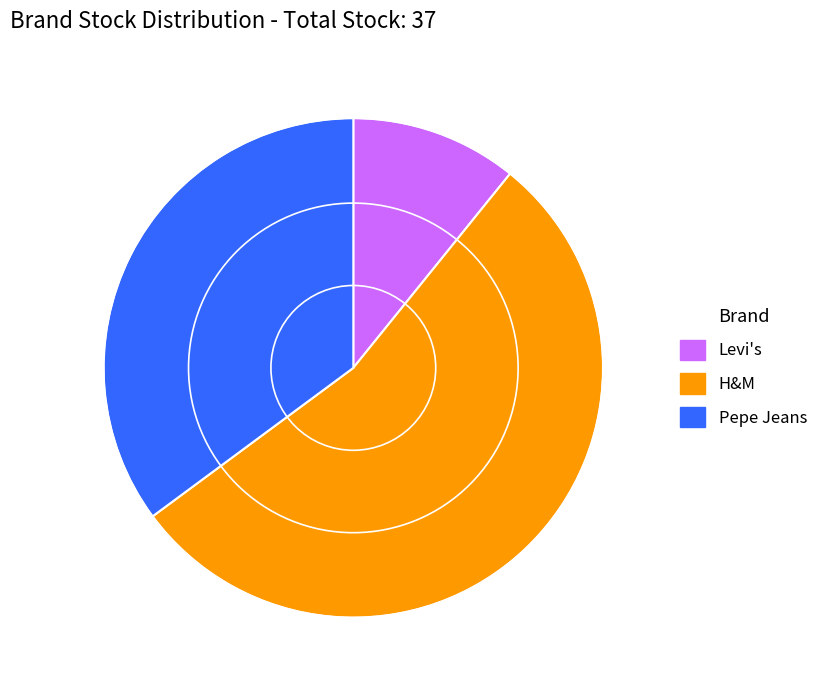

Combined, do H&M and Levi's account for over 50%?

Yes